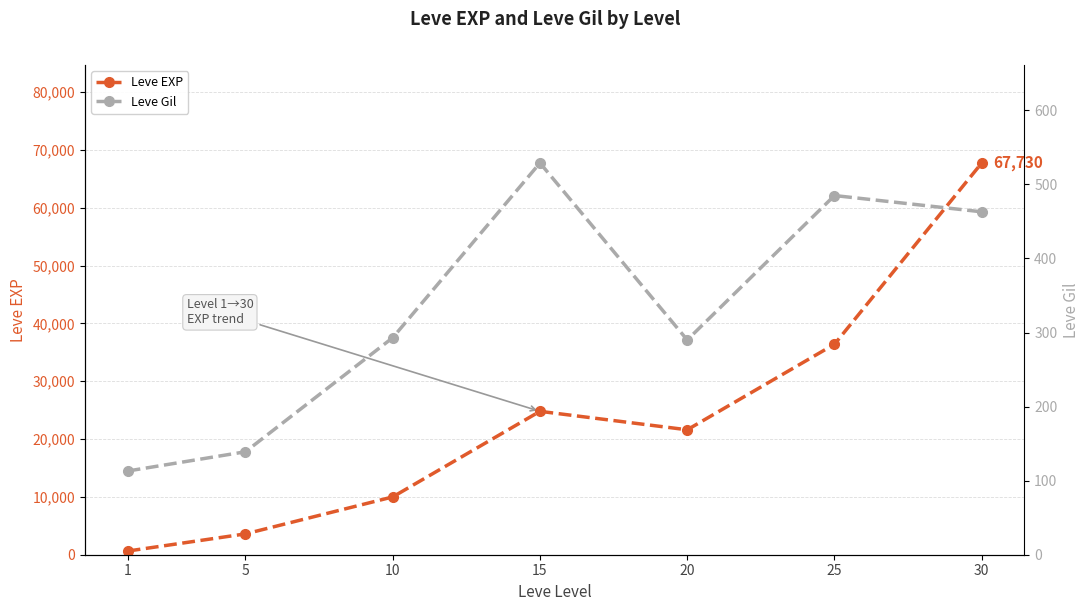

How many interior local valleys does the Leve EXP series have?

1